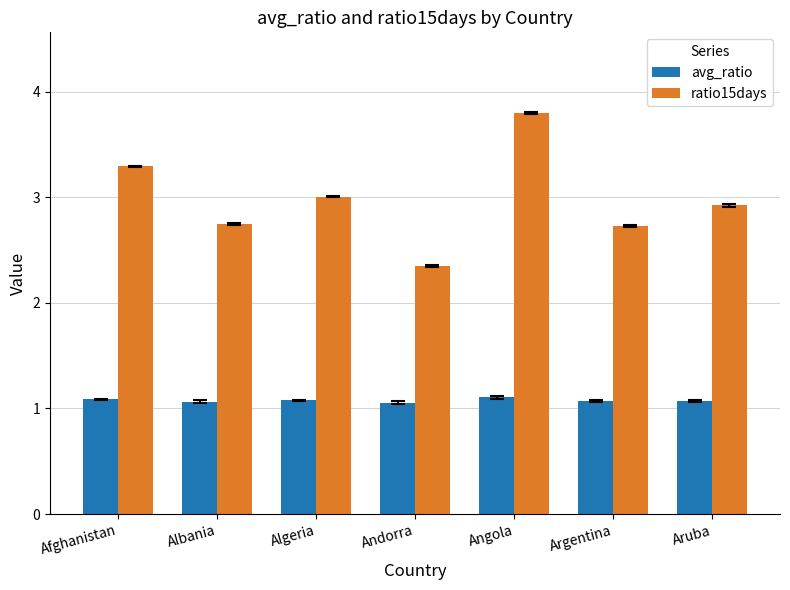

What is the sum of the ratio15days values at Albania and Argentina?

5.5